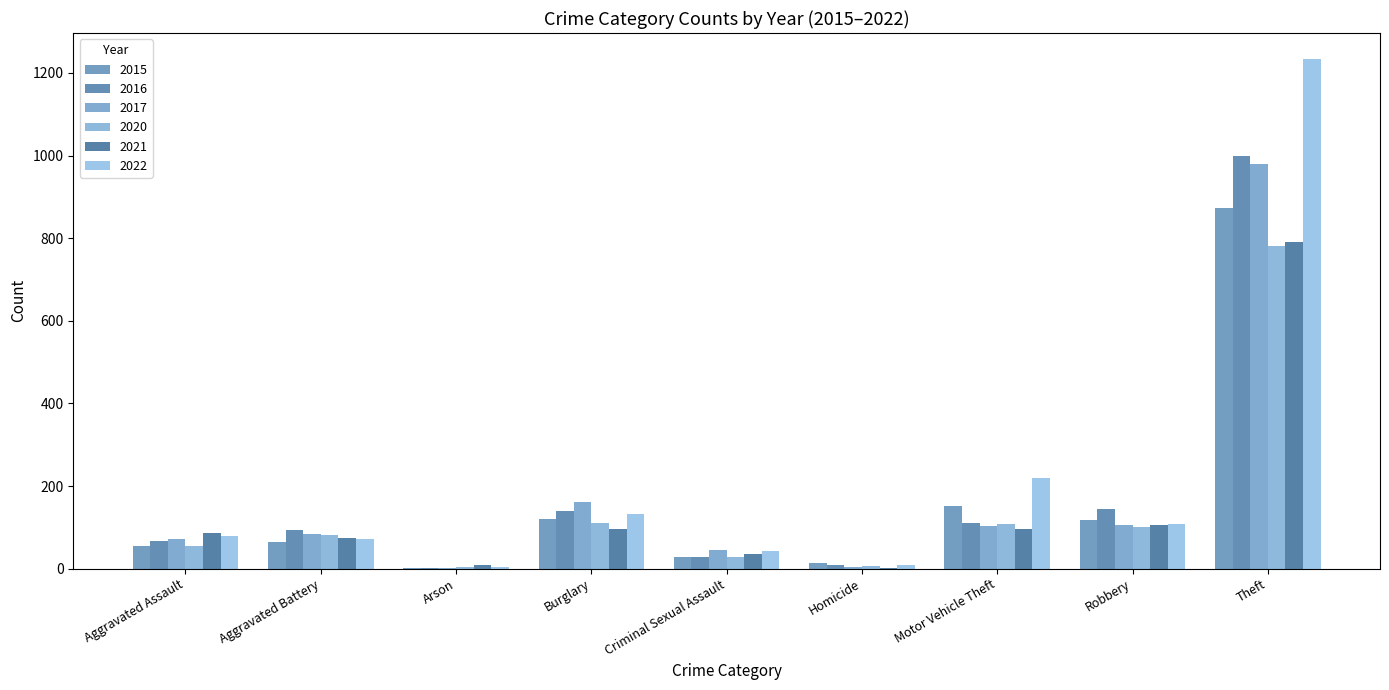

True or false: 2020 has a value of 4 at Arson.

True